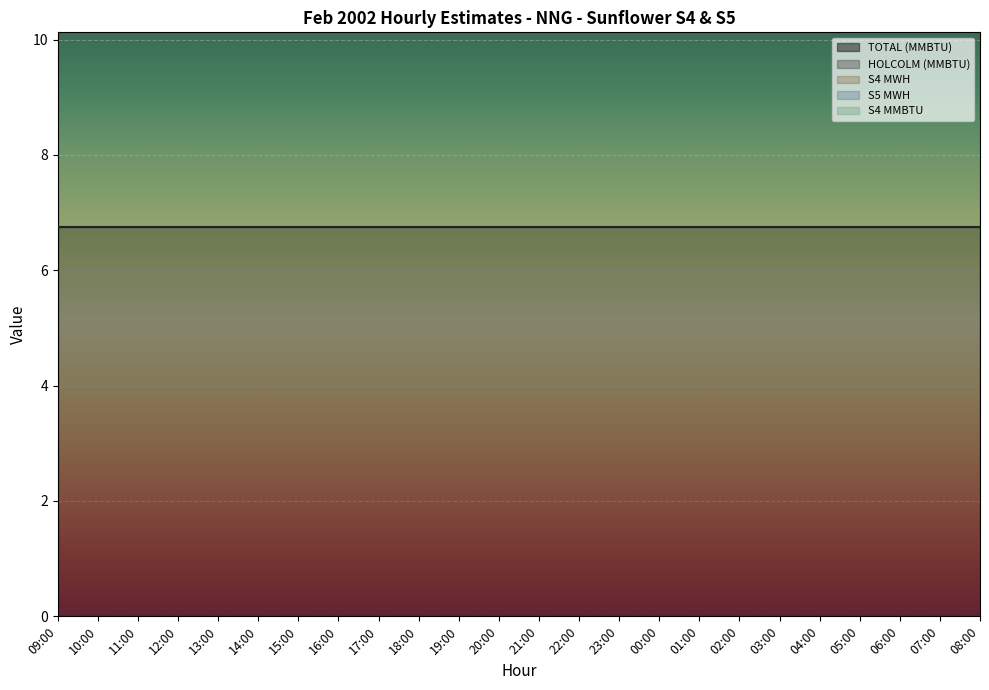

At which category is the sum across all series the highest?

09:00